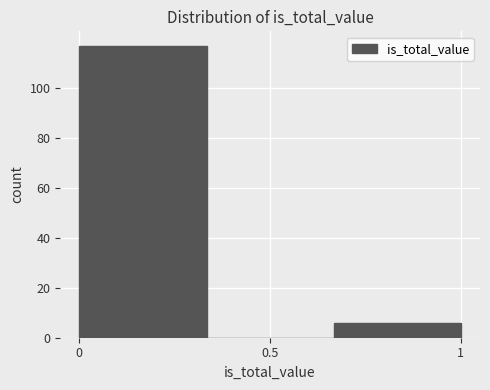

Over which range of the x-axis is the bar tallest?

0.00 to 0.35